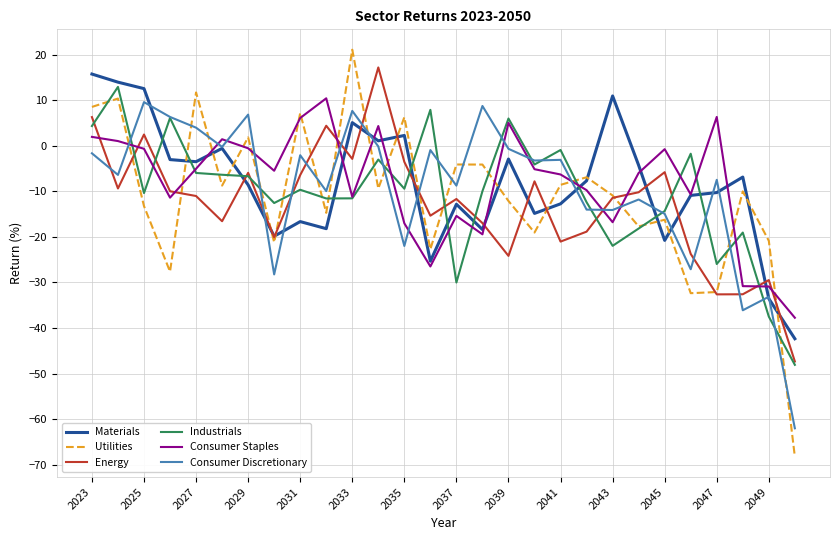

What is the greatest value displayed?

21.1